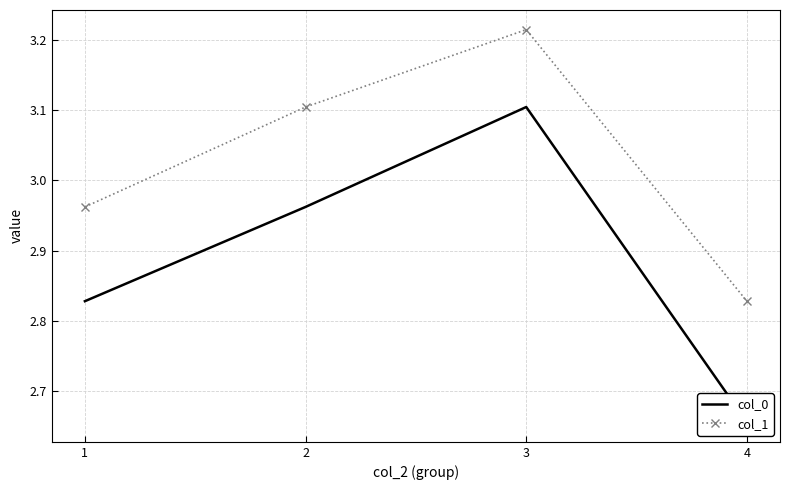

Between 4 and 1, which is larger?

1